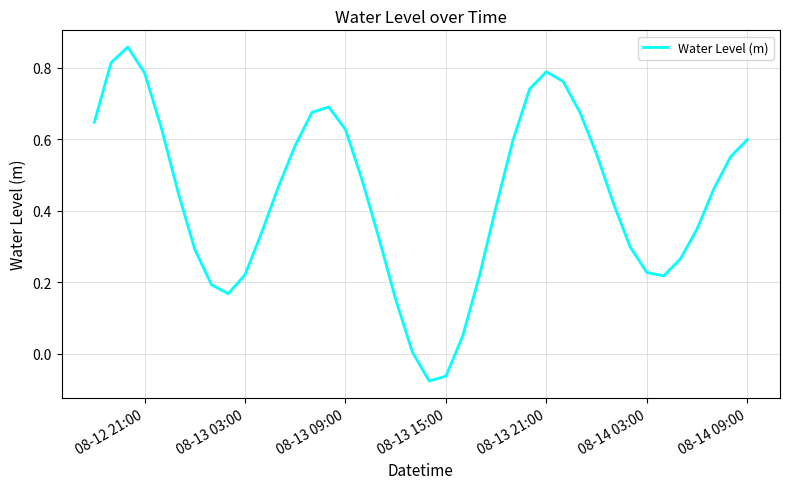

The value at 08-14 09:00 is 0.6. True or false?

True